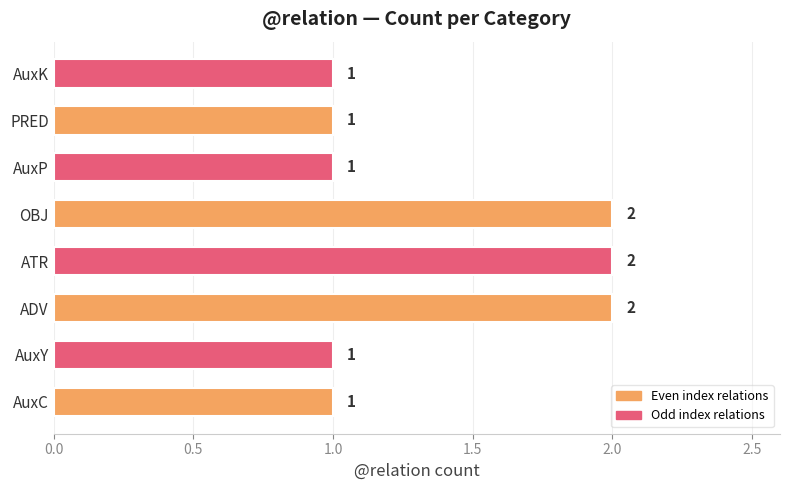

Reading bottom to top, transcribe all the data shown in this chart.

1	1	2	2	2	1	1	1